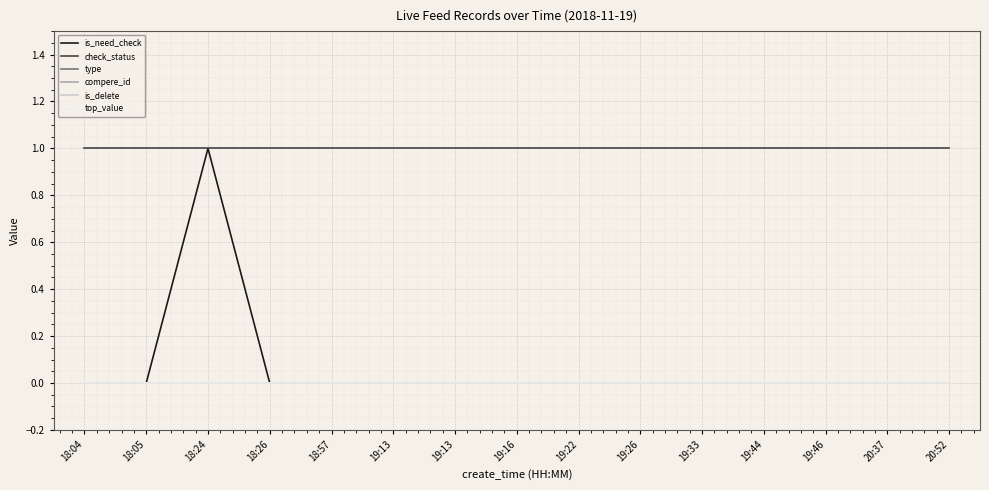

At which label is type closest to 0?

18:04